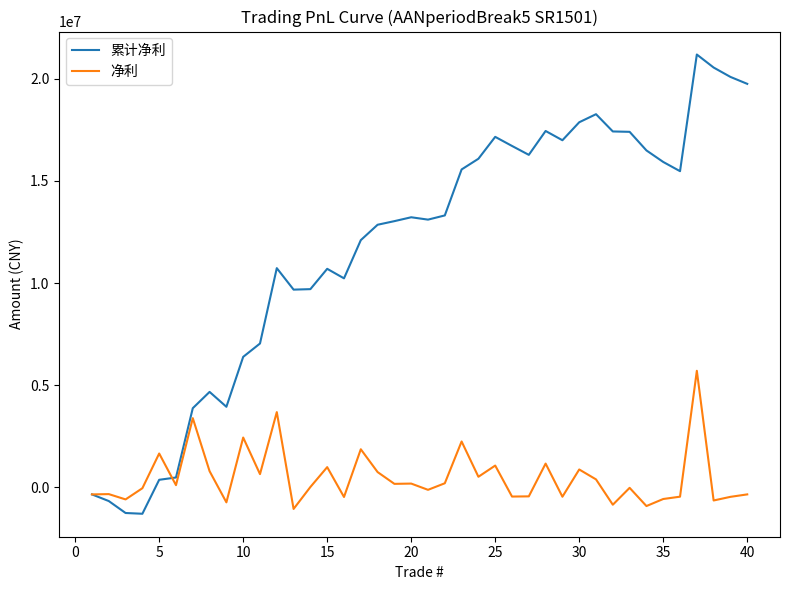

Which series has the widest spread of values?

累计净利